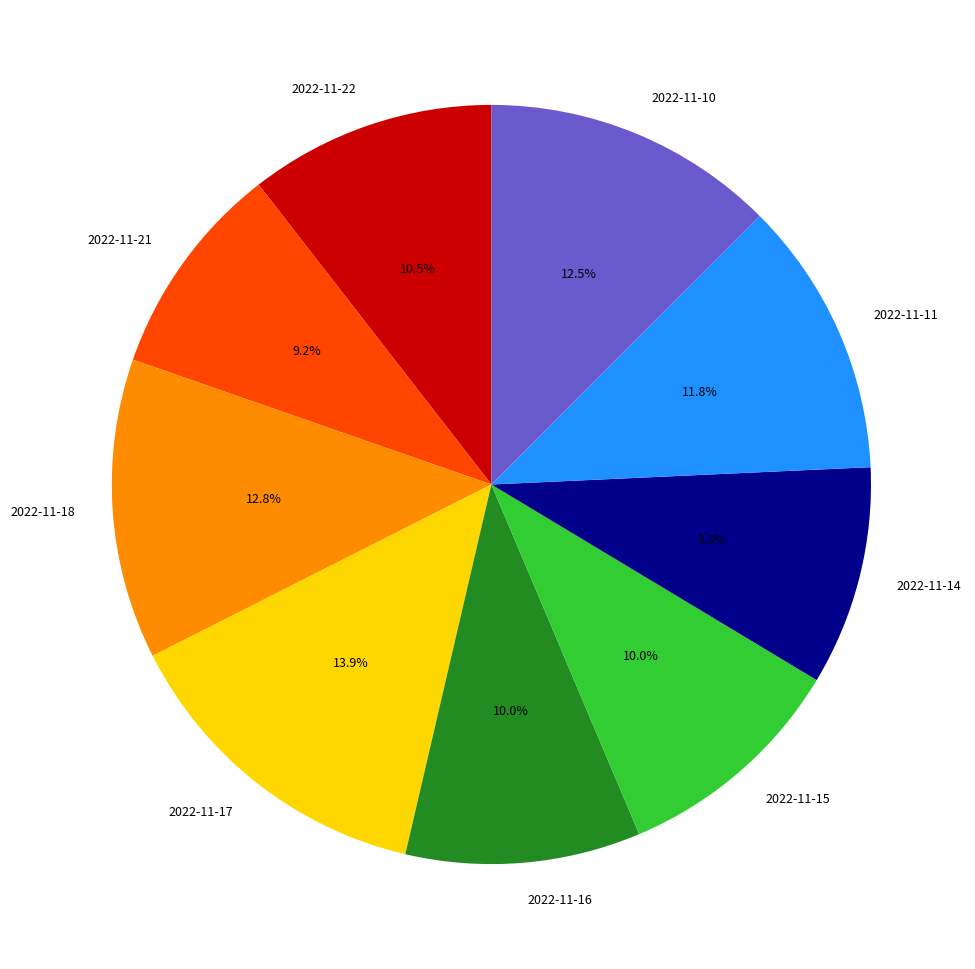

What percentage is NOT represented by 2022-11-17?

86.1%